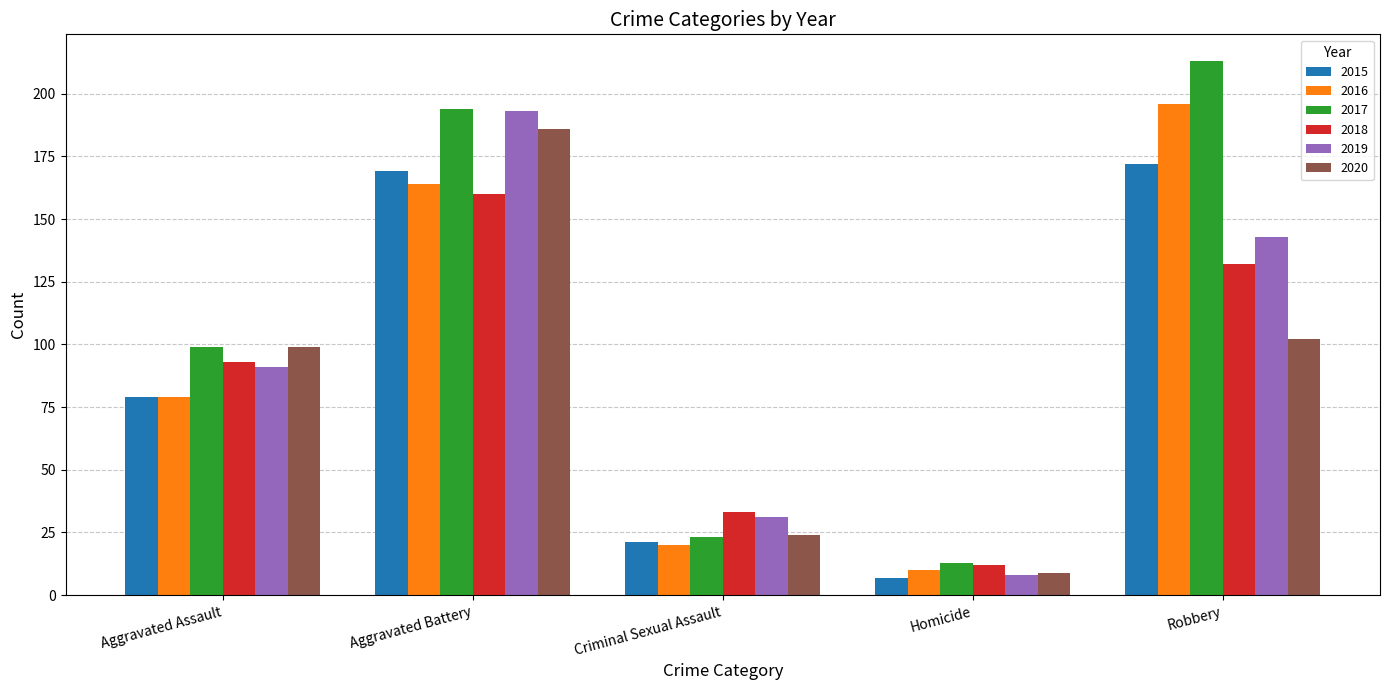

Reading left to right, what are all the values shown in this chart?

2015: 79	169	21	7	172
2016: 79	164	20	10	196
2017: 99	194	23	13	213
2018: 93	160	33	12	132
2019: 91	193	31	8	143
2020: 99	186	24	9	102